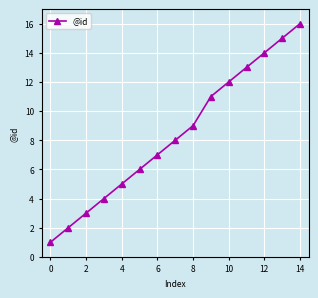

What is the maximum value shown in the chart?

16